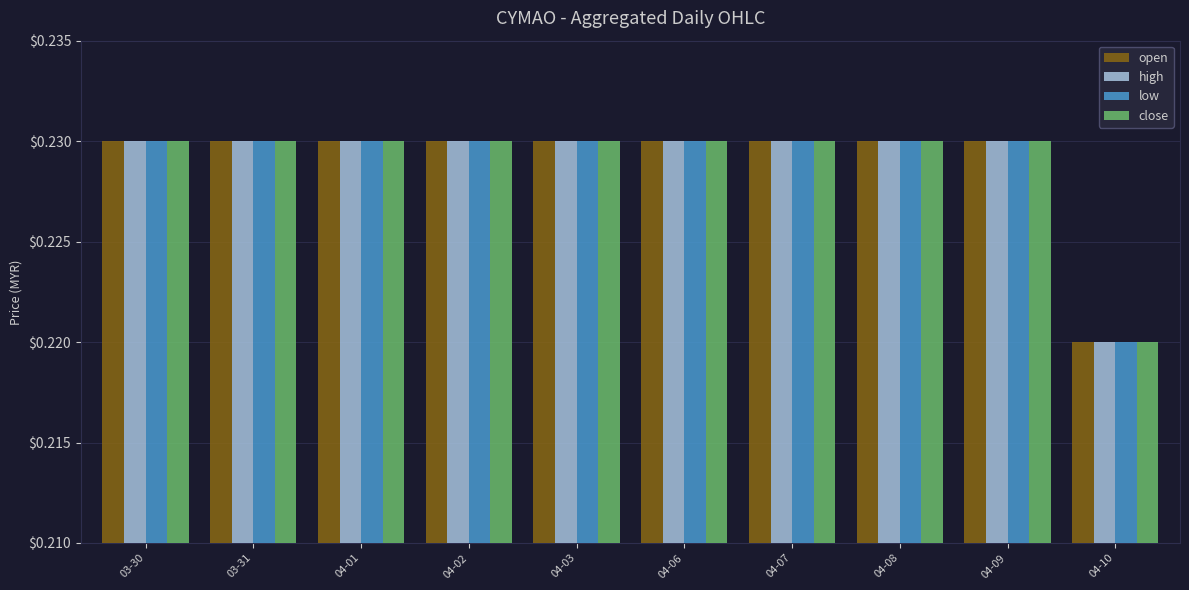

What is the total value across all series at 03-30?

0.9